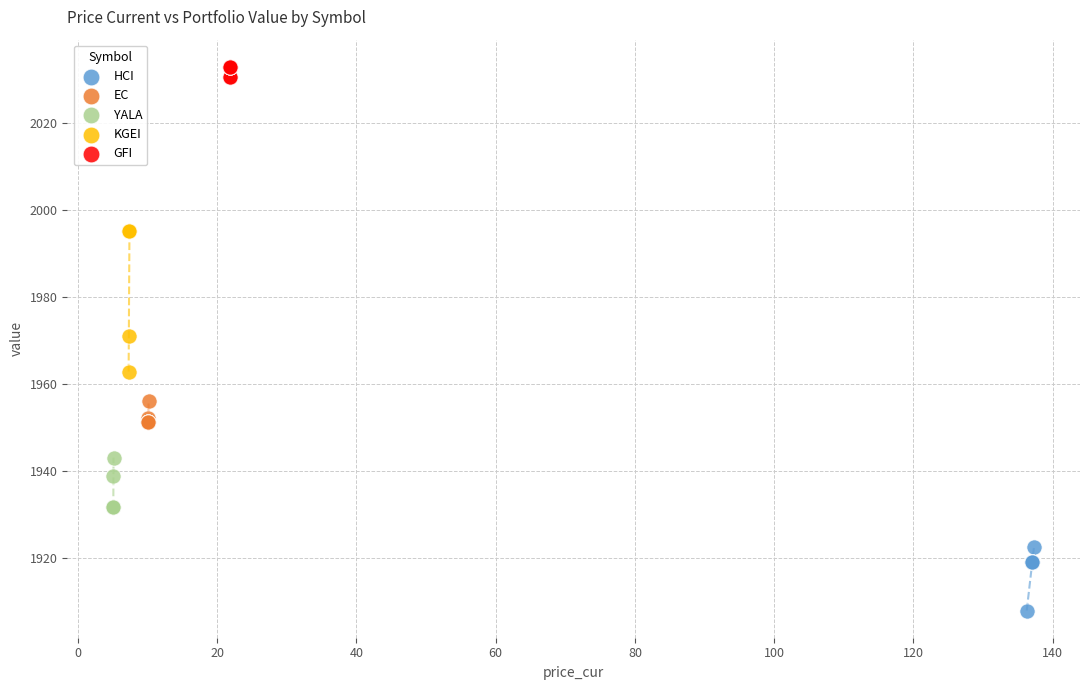

Which series reaches the minimum Y coordinate?

HCI